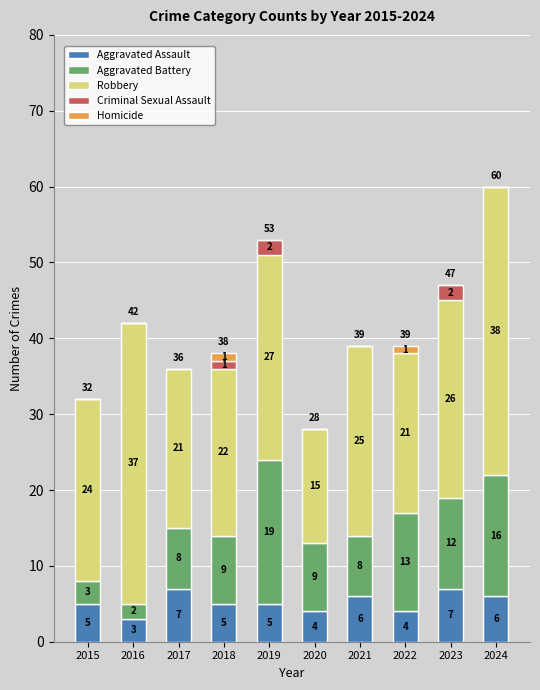

What is the sum of all Aggravated Assault values?

52